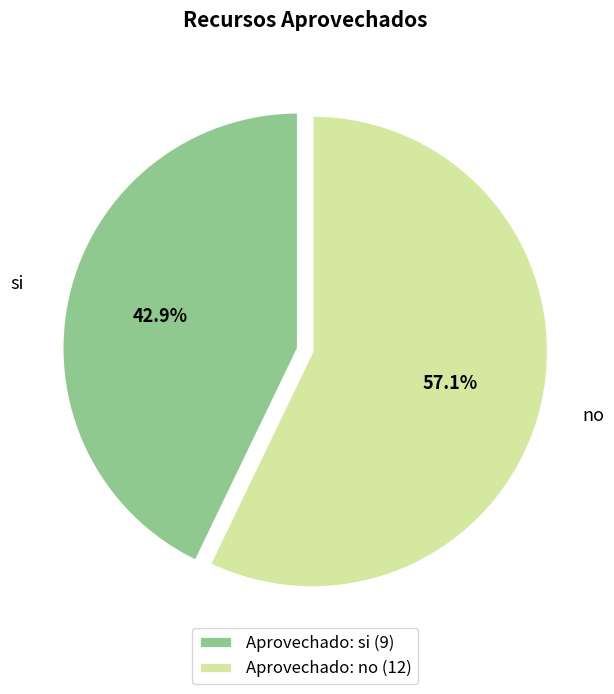

Is si the majority of the pie?

No